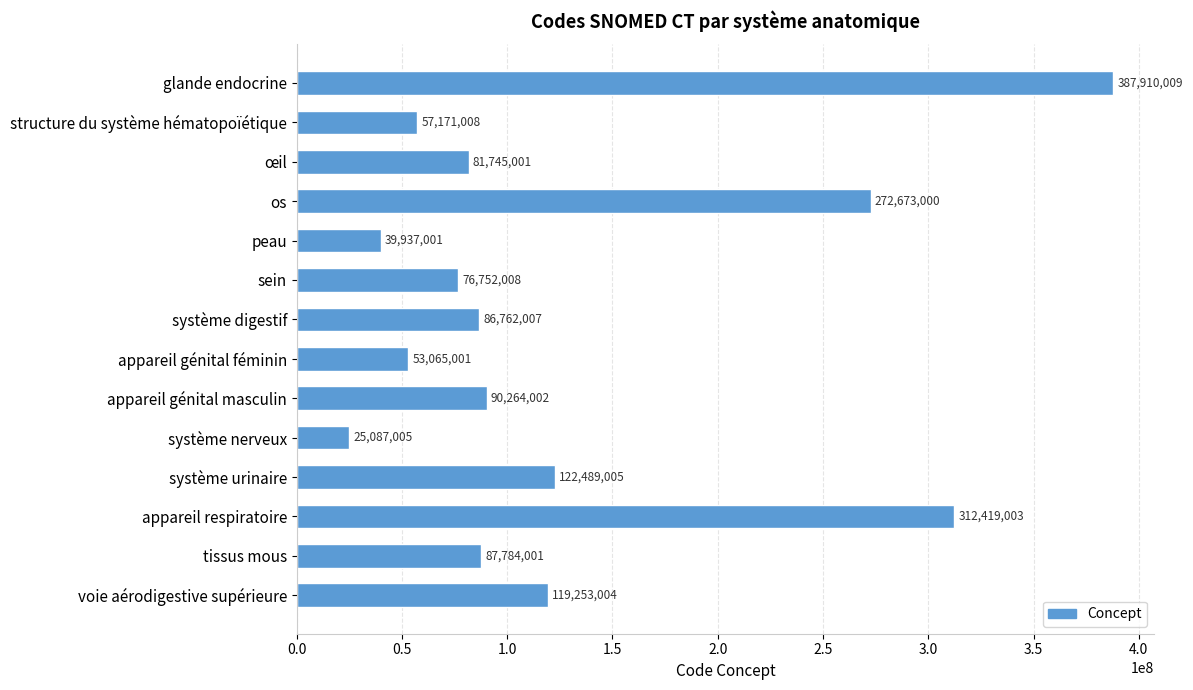

What position from the top is sein?

6